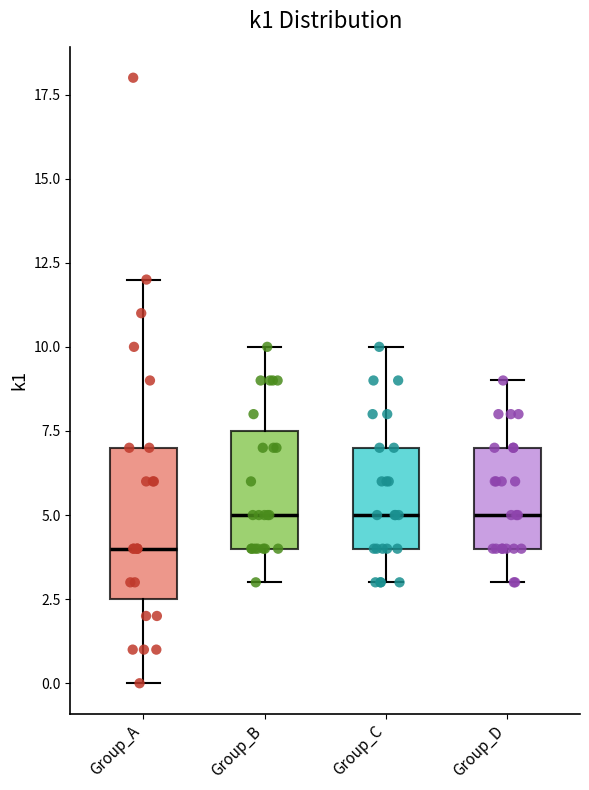

Where does the upper whisker of the box for Group_C end on the y-axis? The values are not printed on the chart, so give them approximately, as read against the axis.

10.0